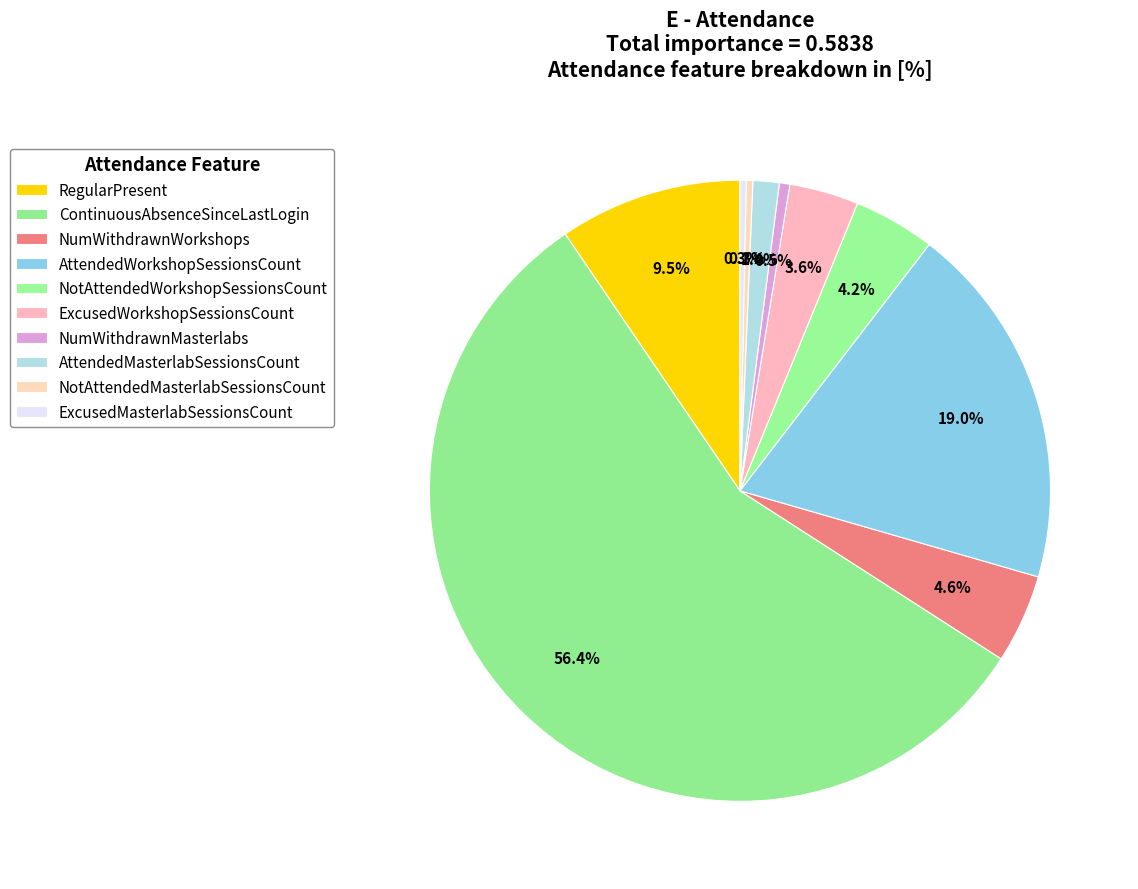

How many slices are in this pie chart?

10